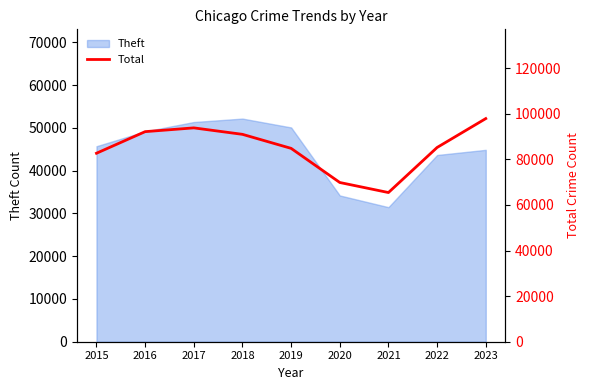

The Theft series shows 74990 at 2016. True or false?

False